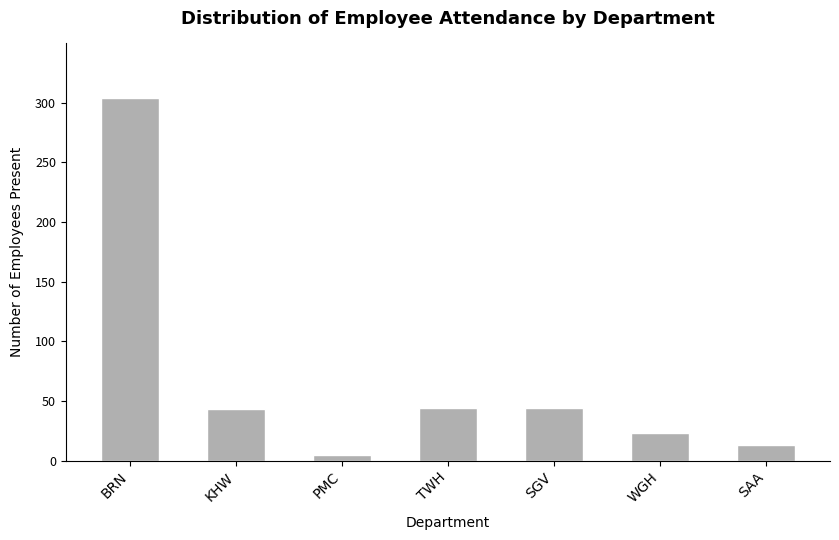

What value does the data have at SGV?

44